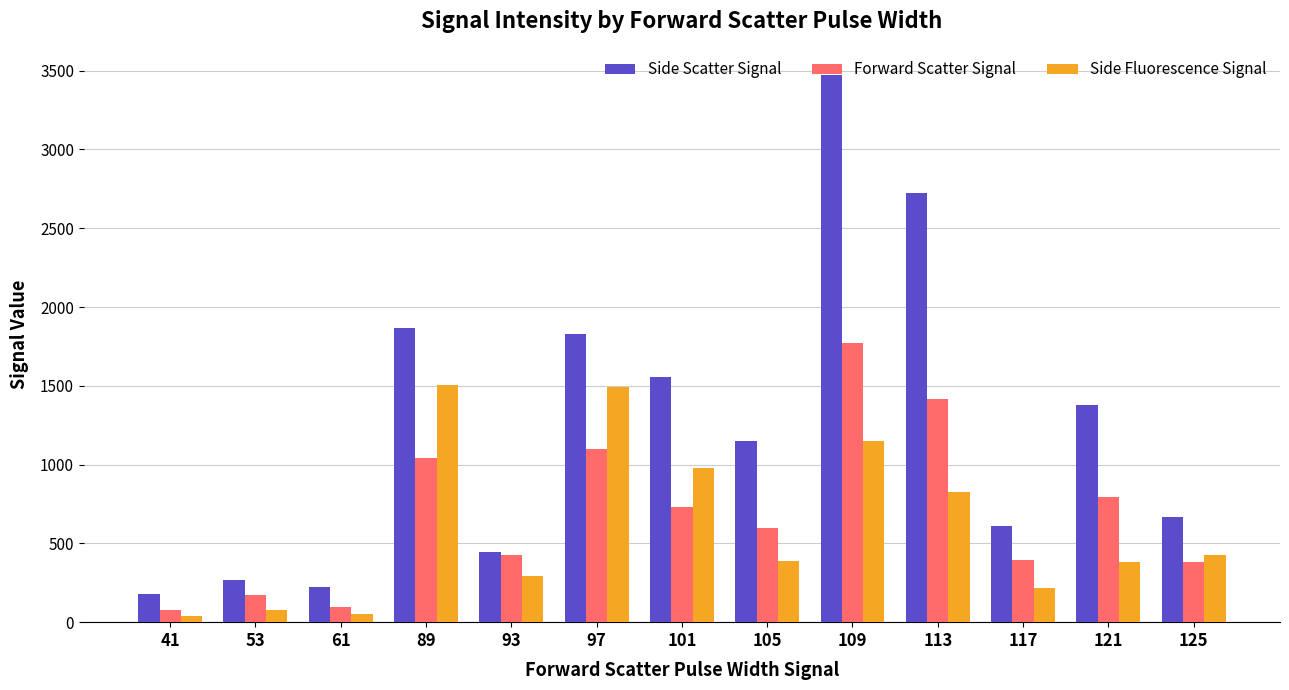

What is the difference between the highest and lowest values at 53?

189